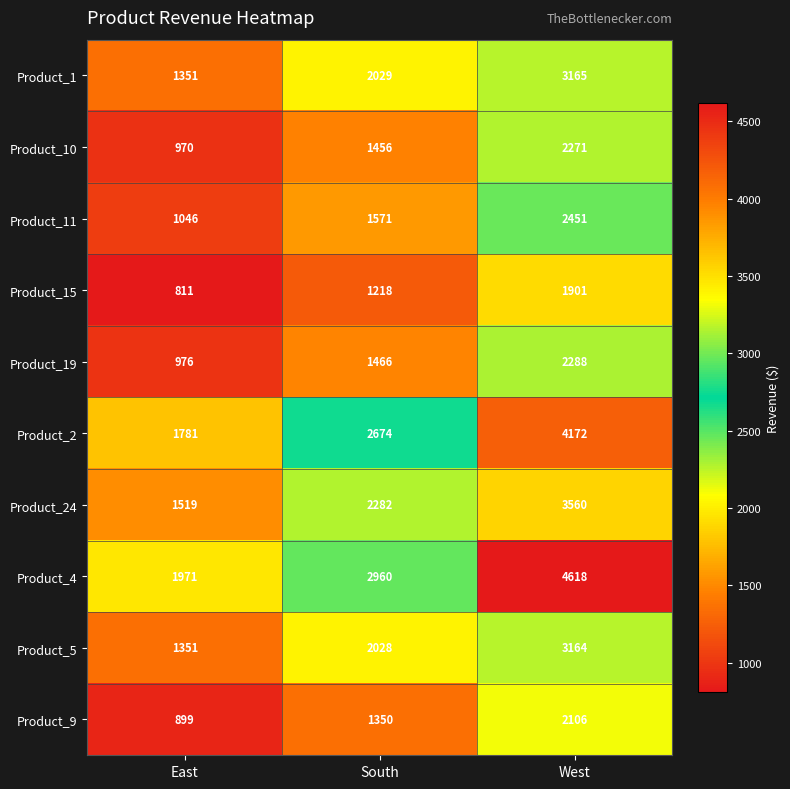

What is the sum of the Product_5 values at West and East?

4515